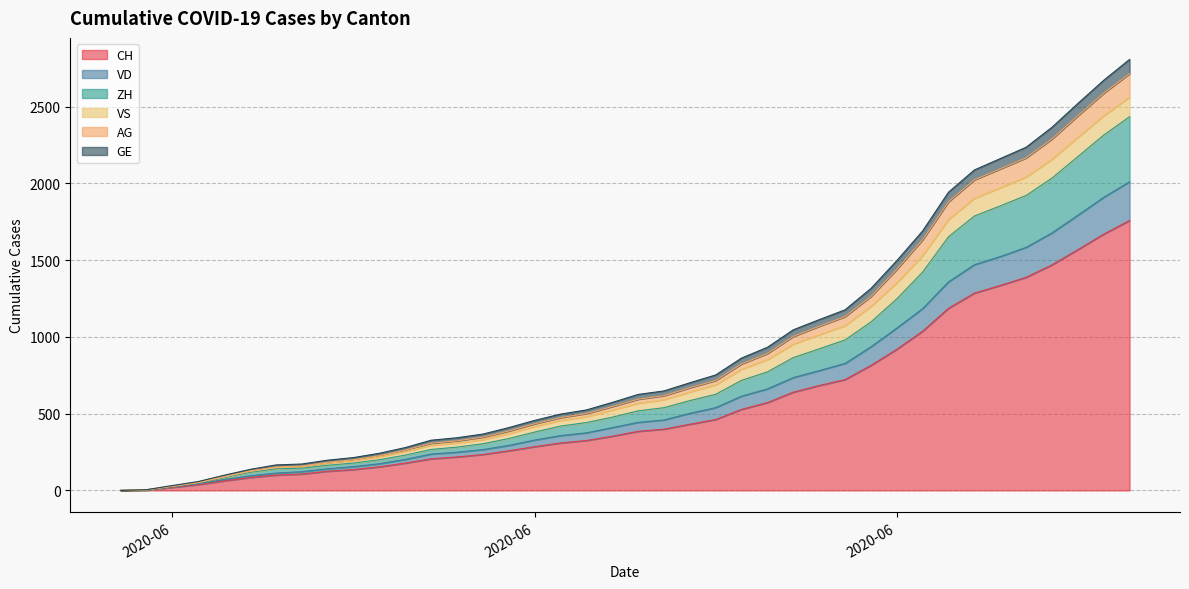

The ZH series shows 539 at 2020-06-21. True or false?

True